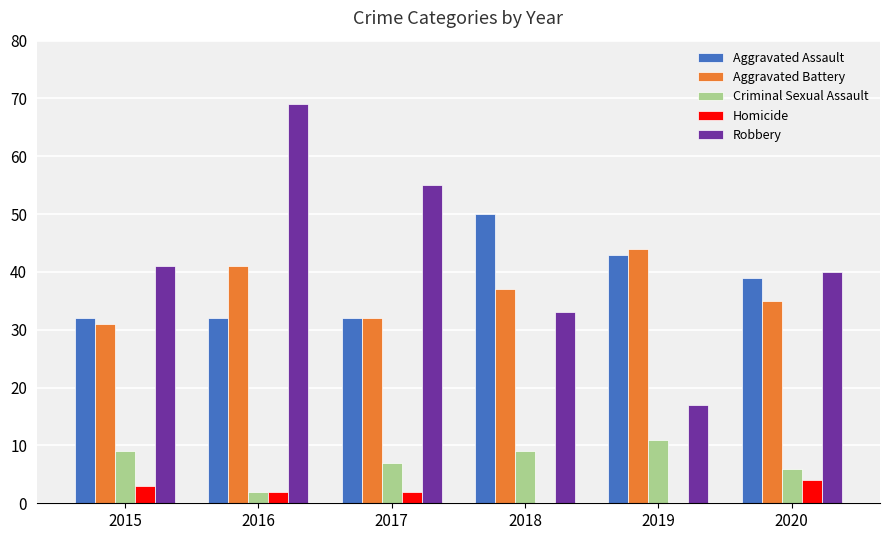

At which label does Aggravated Assault first exceed 39?

2018